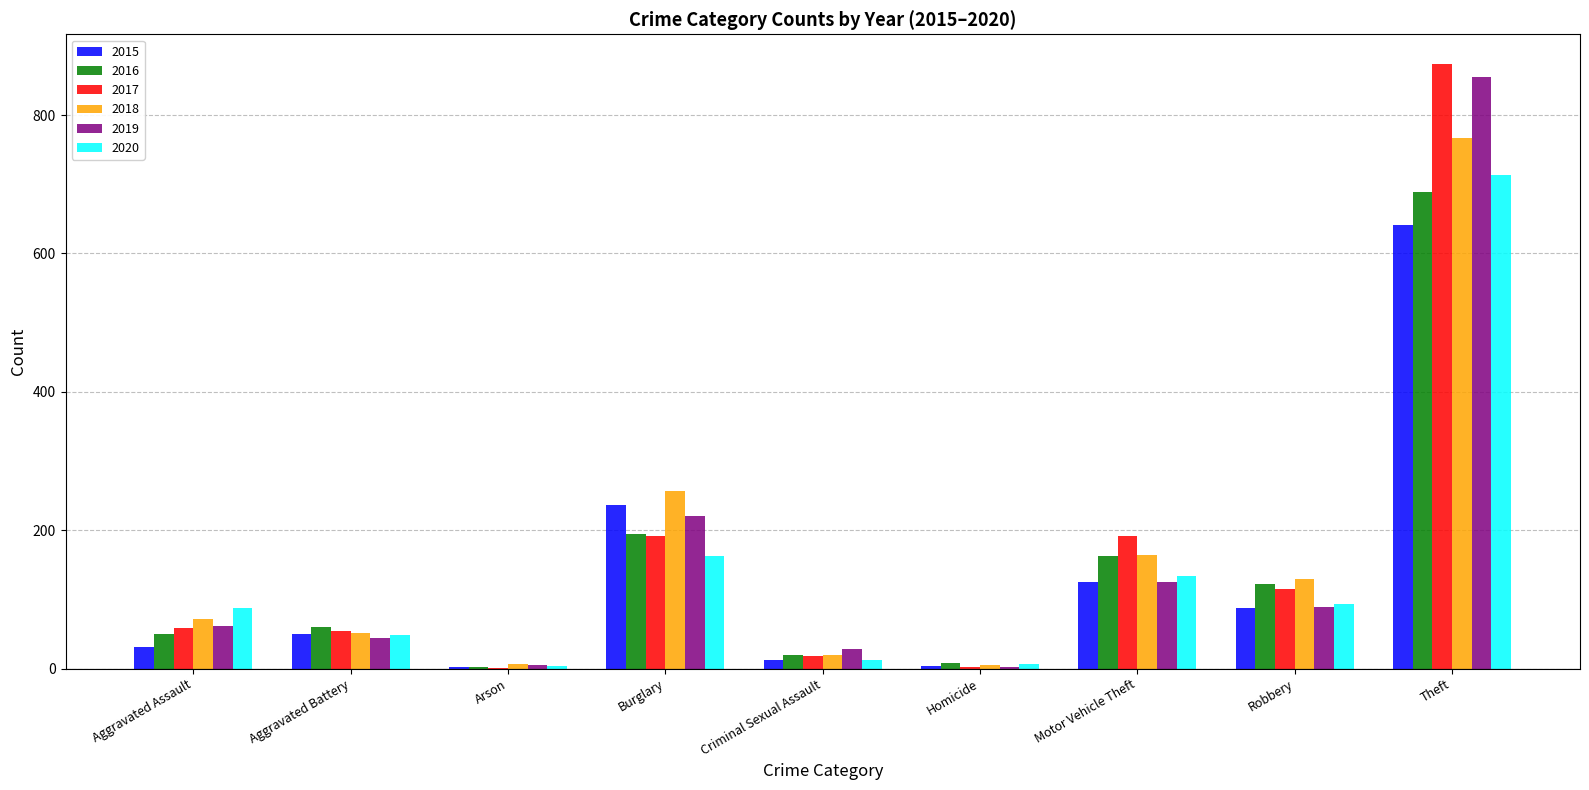

The 2019 series shows 100 at Aggravated Assault. True or false?

False